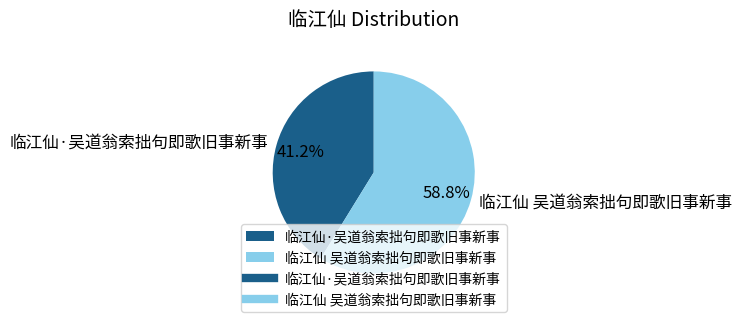

To the nearest percent, what is the difference between the largest and smallest slice percentages?

18%